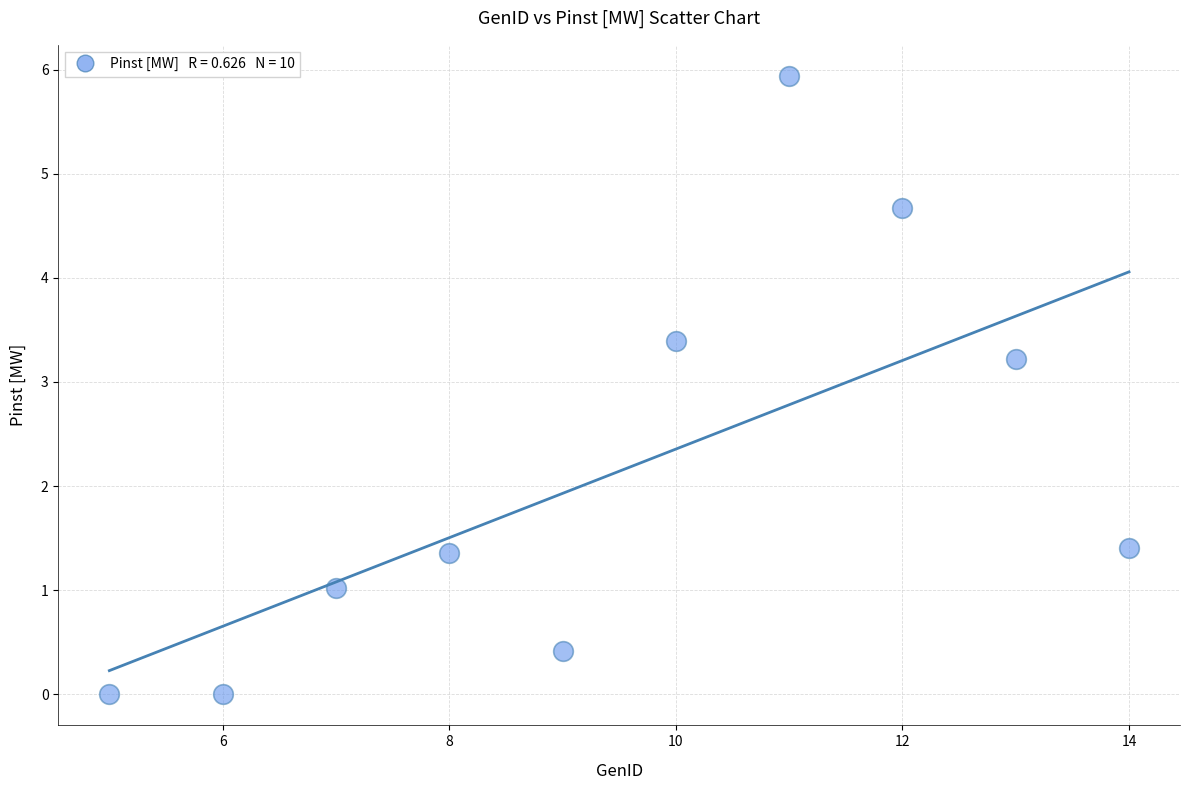

What is the range of Y values (max minus min)?

5.9